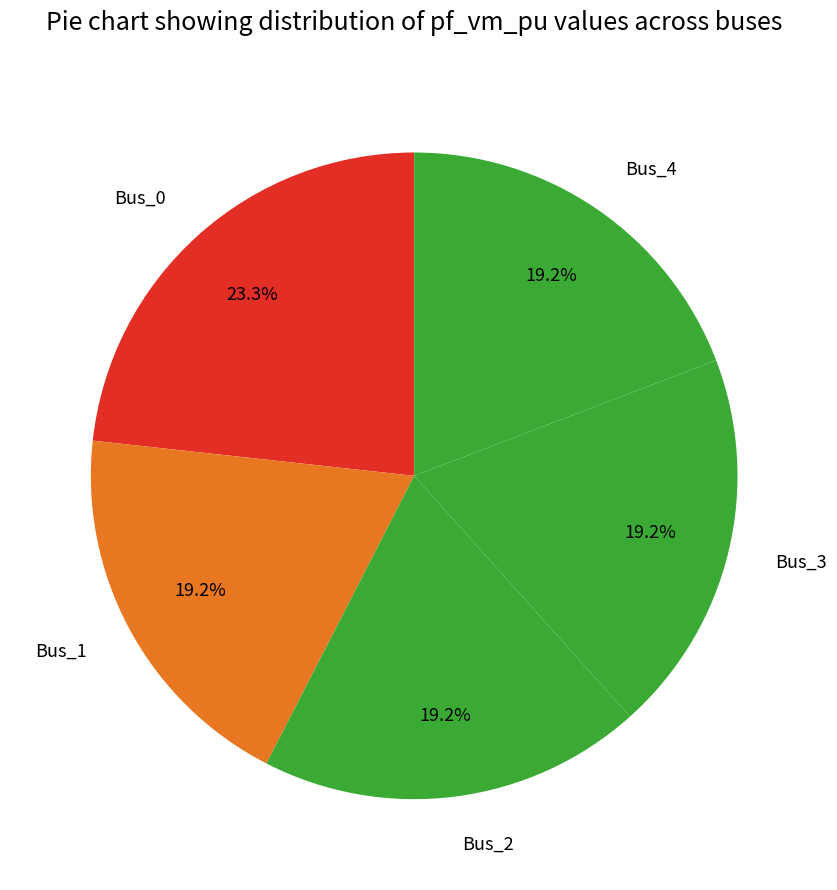

Is it true that Bus_1 is 34% of the pie?

False